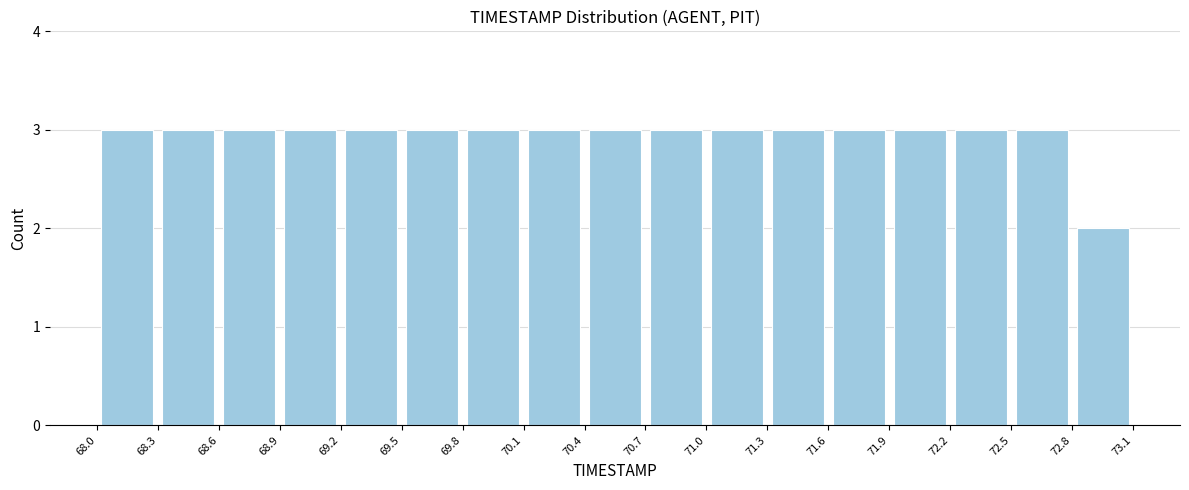

Reading left to right, transcribe this chart: for each bar, give the range it covers on the x-axis and its height. The values are not printed on the chart, so give them approximately, as read against the axis.

68.0 to 68.3: 3
68.3 to 68.6: 3
68.6 to 68.9: 3
68.9 to 69.2: 3
69.2 to 69.5: 3
69.5 to 69.8: 3
69.8 to 70.1: 3
70.1 to 70.4: 3
70.4 to 70.7: 3
70.7 to 71.0: 3
71.0 to 71.3: 3
71.3 to 71.6: 3
71.6 to 71.9: 3
71.9 to 72.2: 3
72.2 to 72.5: 3
72.5 to 72.8: 3
72.8 to 73.1: 2